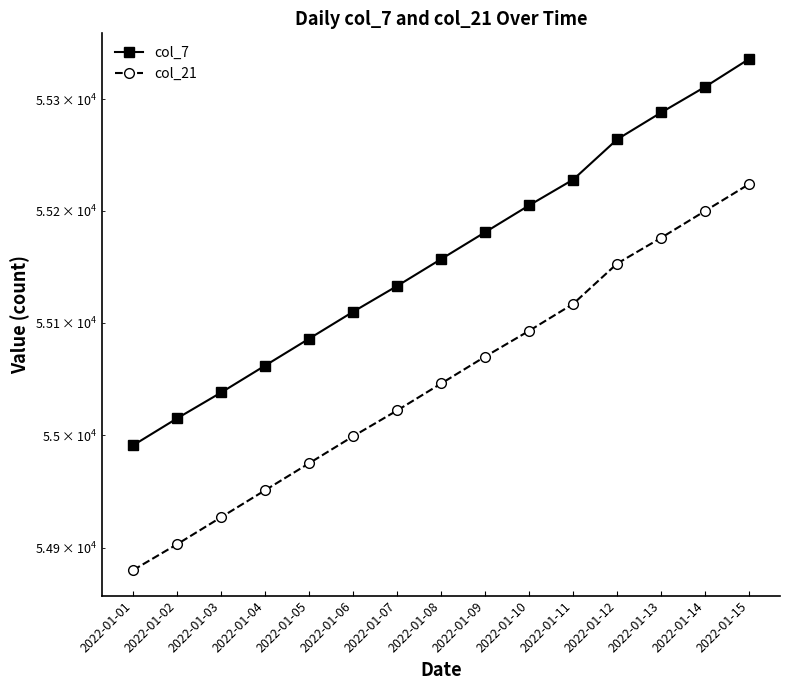

What is the difference between the highest and lowest values at 2022-01-15?

112